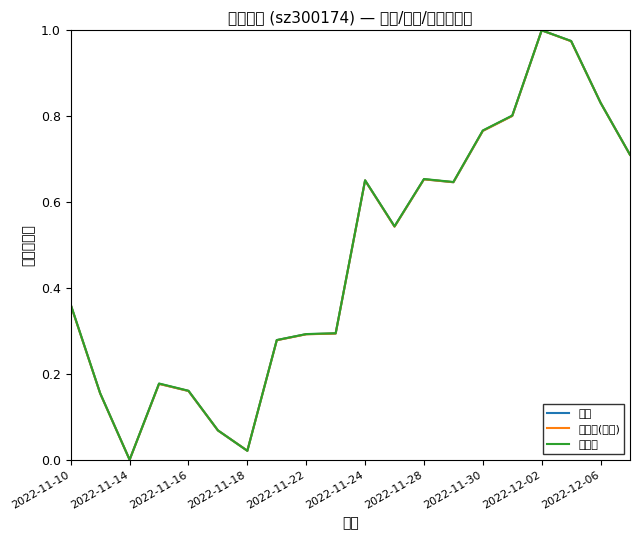

What is the average value of the 价格 series?

0.5